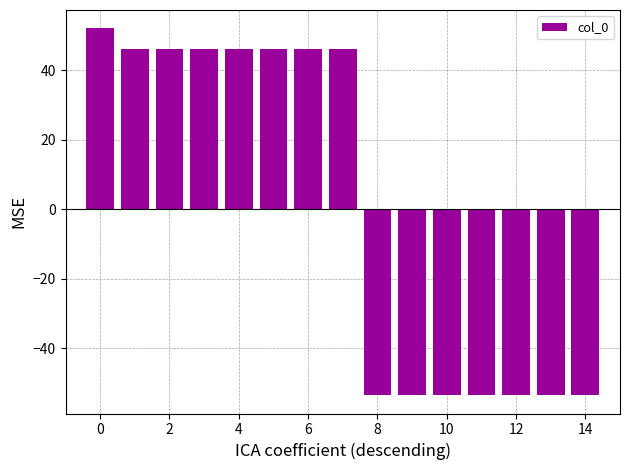

How many data points does each series have?

15